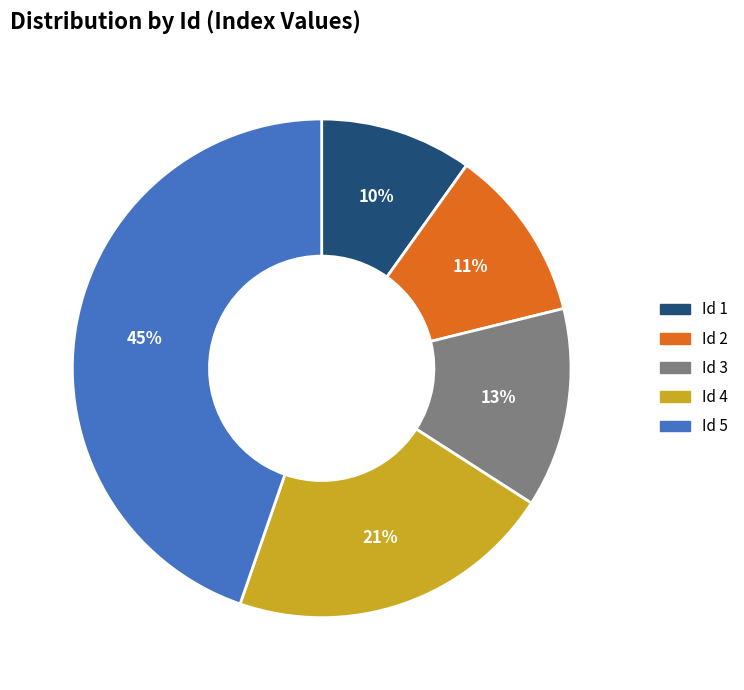

To the nearest percent, what is the difference between the Id 4 and Id 1 slice percentages?

11%